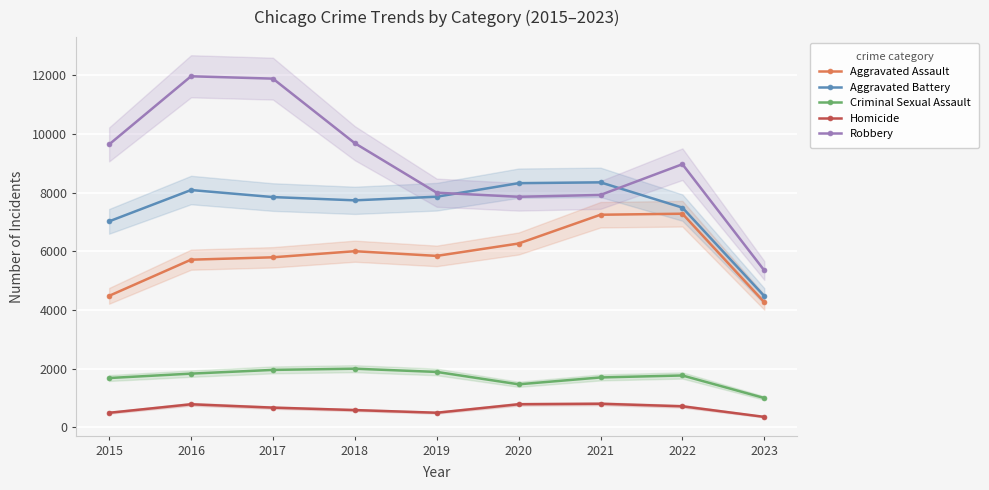

True or false: Homicide and Aggravated Assault cross at least once.

False